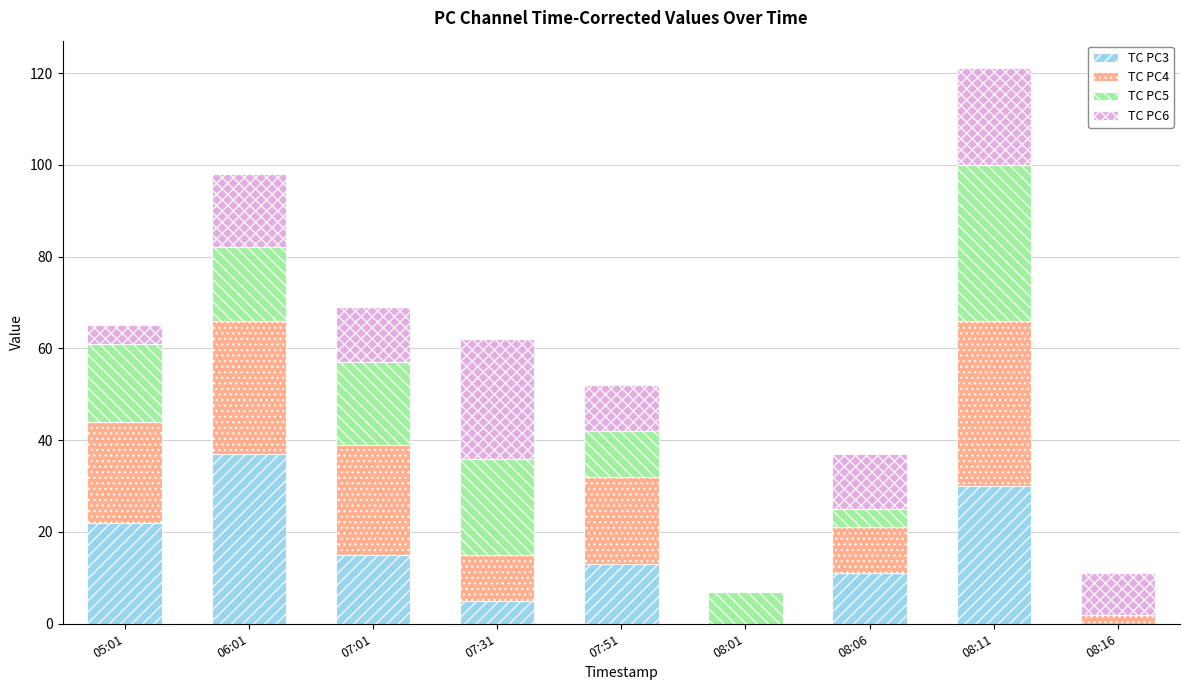

How many distinct data groups are displayed?

4